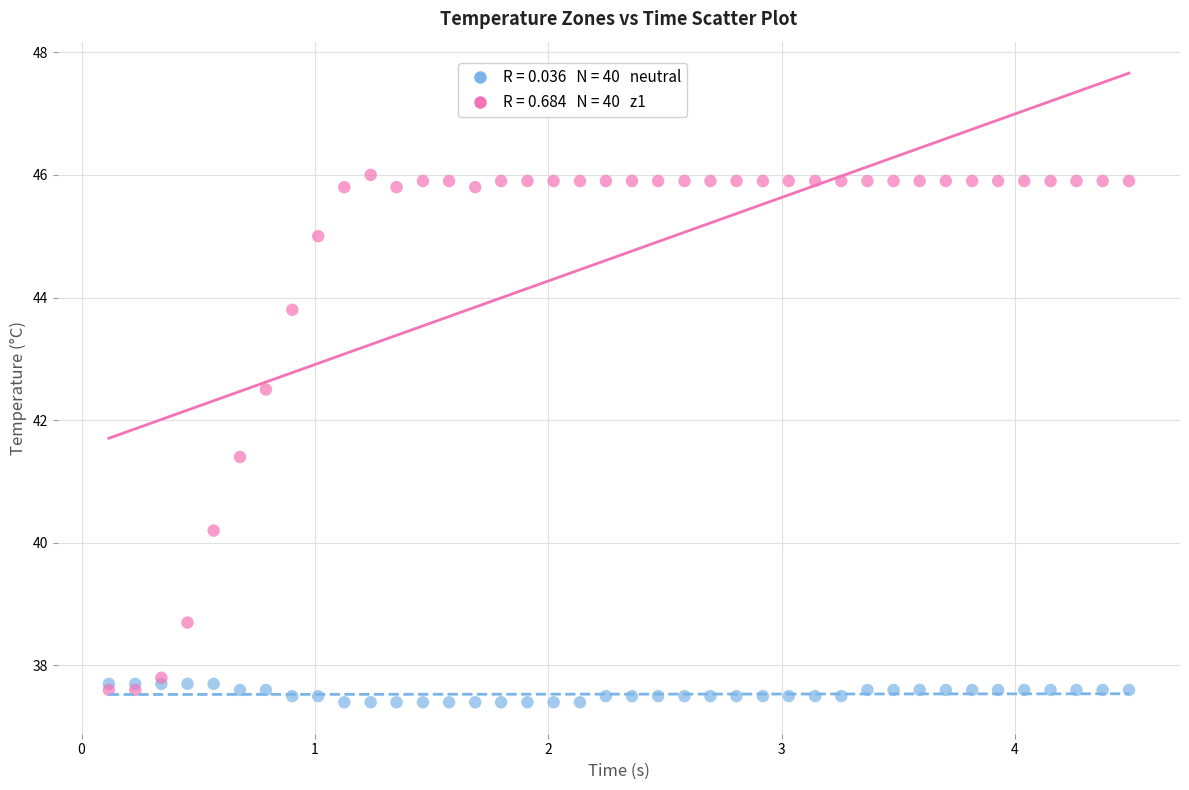

Across all series, what Y value is closest to 41?

41.4